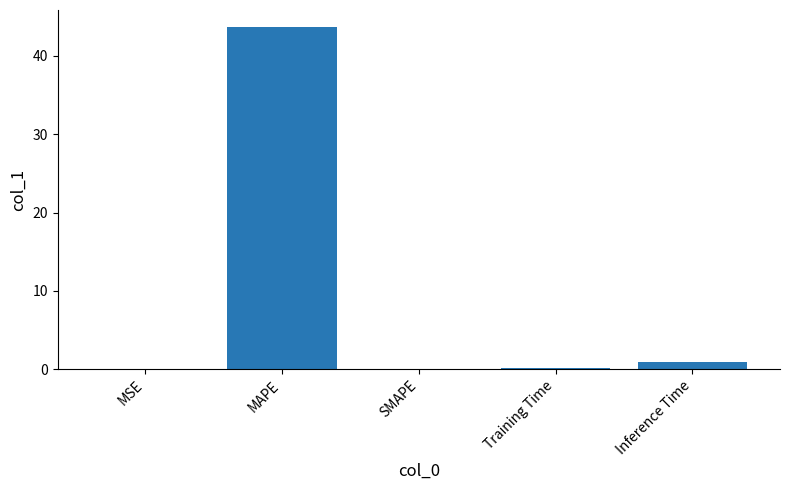

What is the change in value from MSE to SMAPE?

-0.1